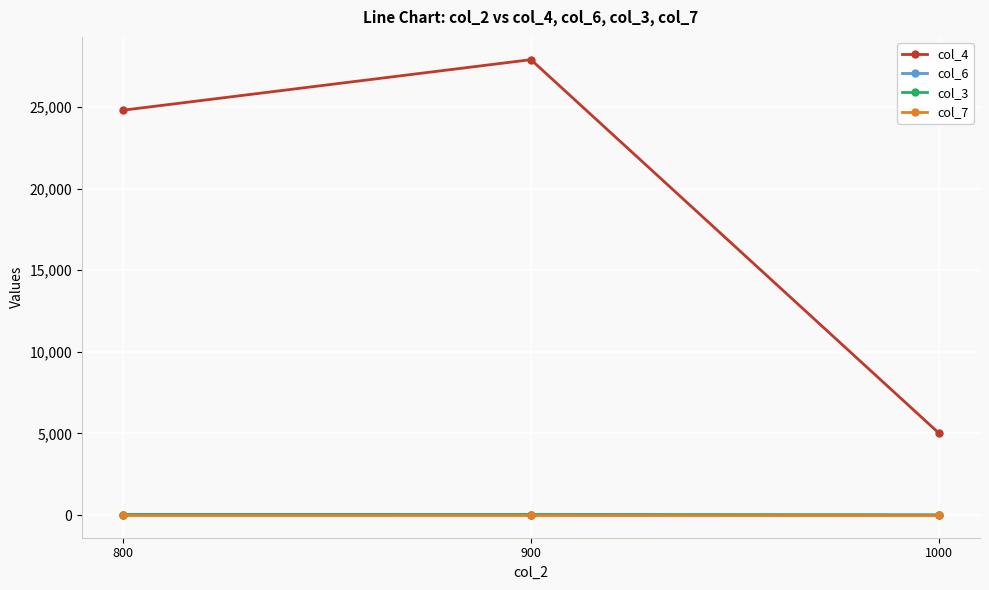

What is the sum of all col_7 values?

24